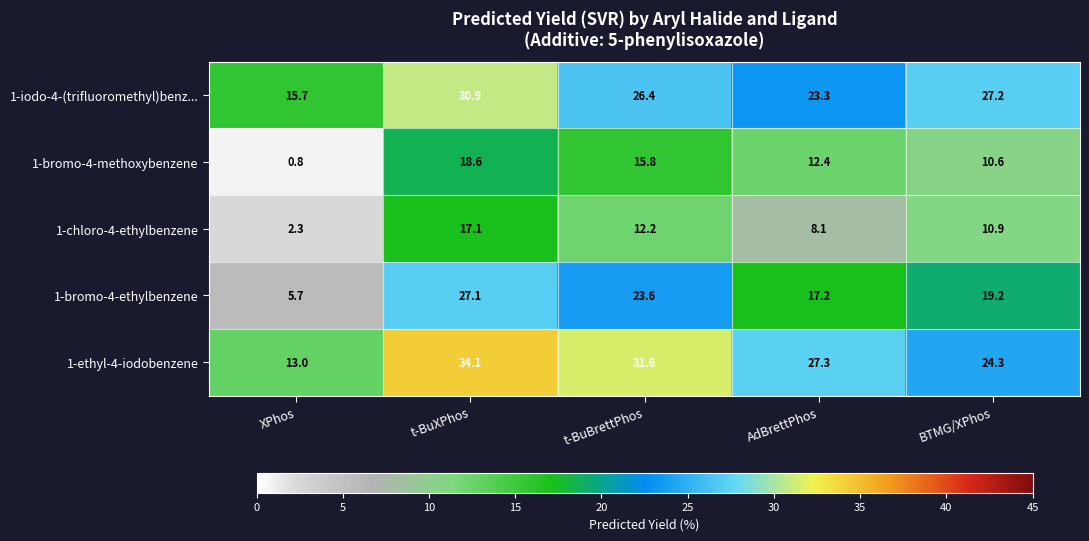

How many data points in 1-bromo-4-methoxybenzene are less than 12?

2